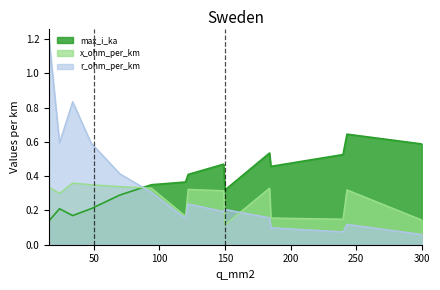

How many times do max_i_ka and r_ohm_per_km cross each other?

1